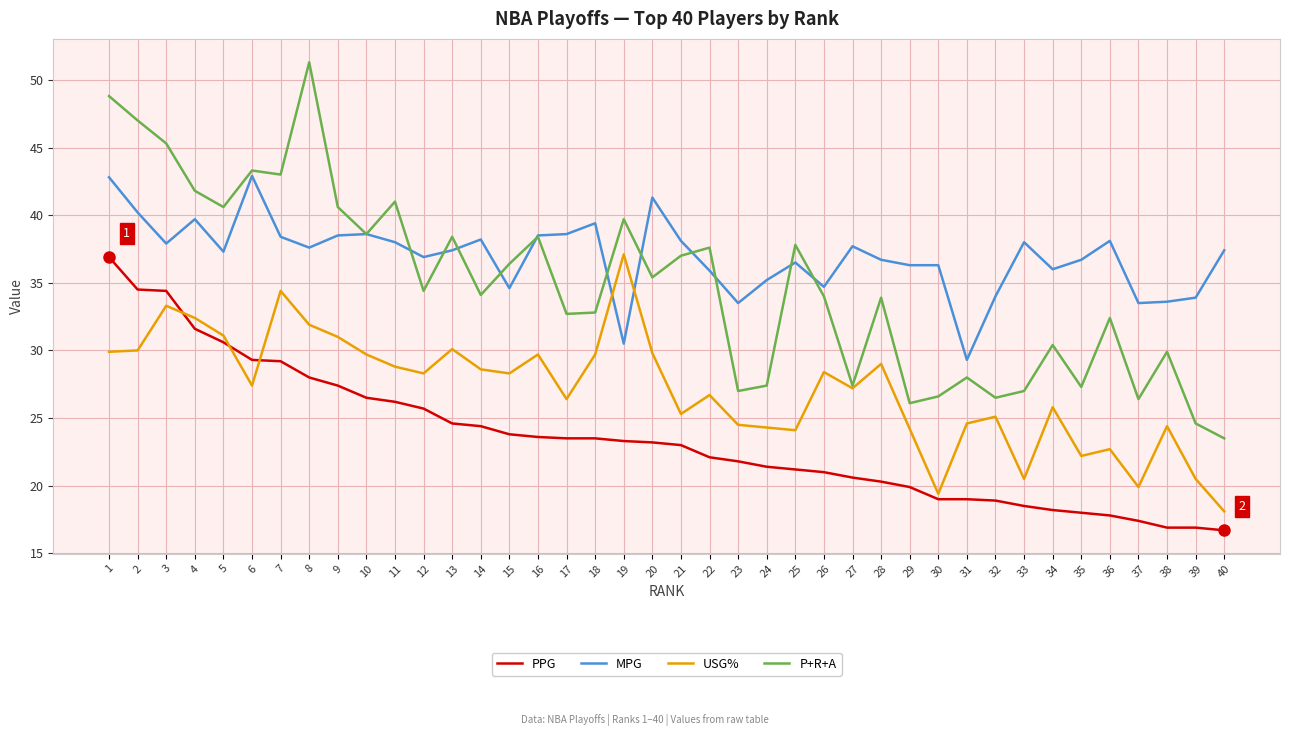

What is the difference between the PPG values at 20 and 15?

0.6